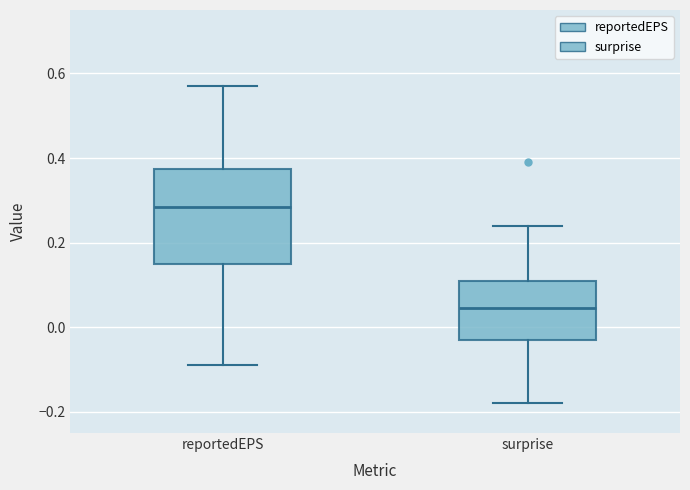

Which box has the highest median line?

reportedEPS